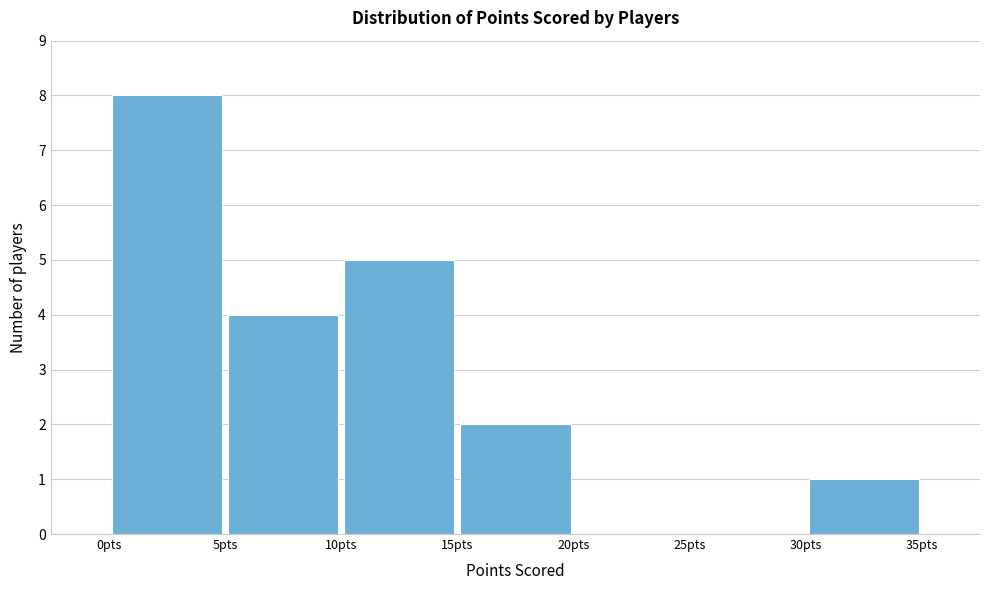

Over which range of the x-axis is the bar tallest?

0 to 5